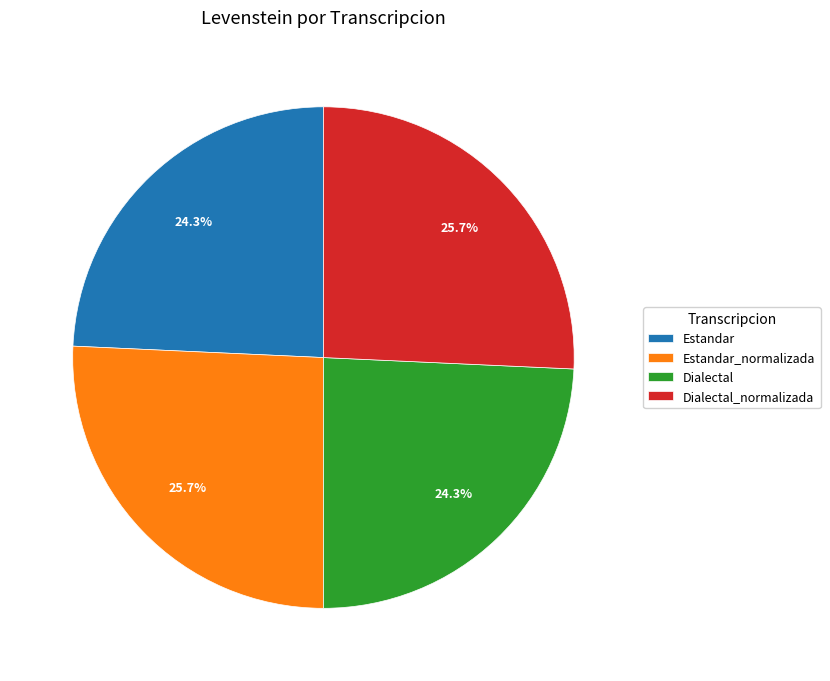

What percentage is NOT represented by Estandar_normalizada?

74.3%